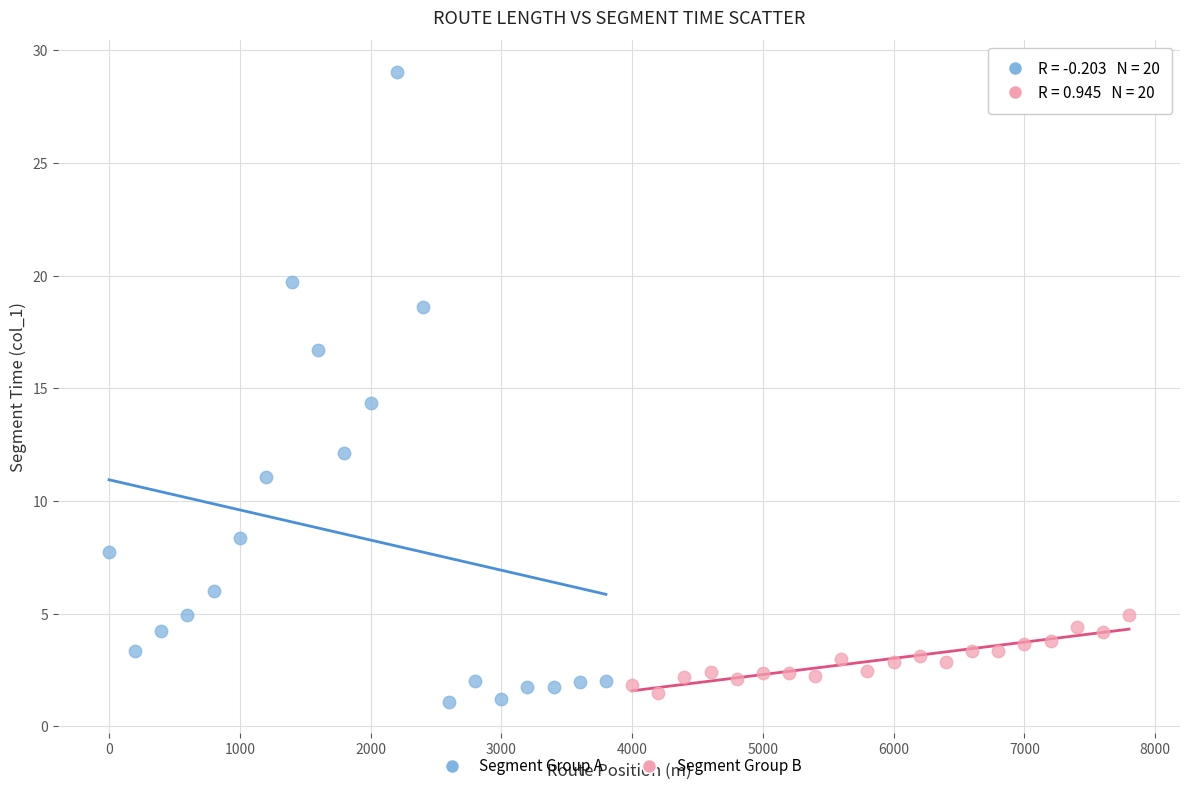

Which series has the largest Y range (max minus min)?

Segment Group A